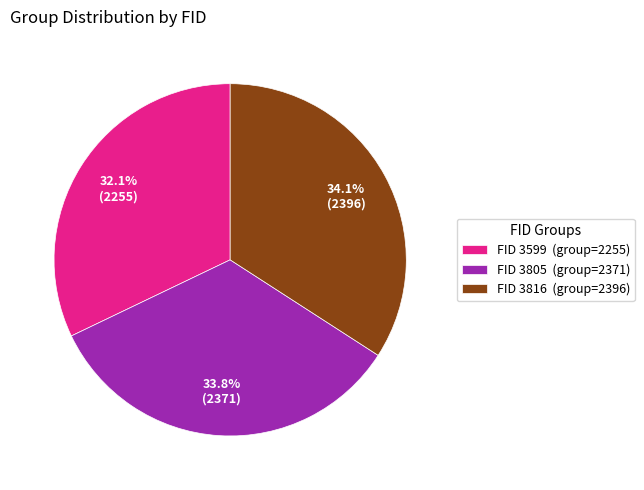

What is the smallest slice in the pie chart?

FID 3599 (group=2255)